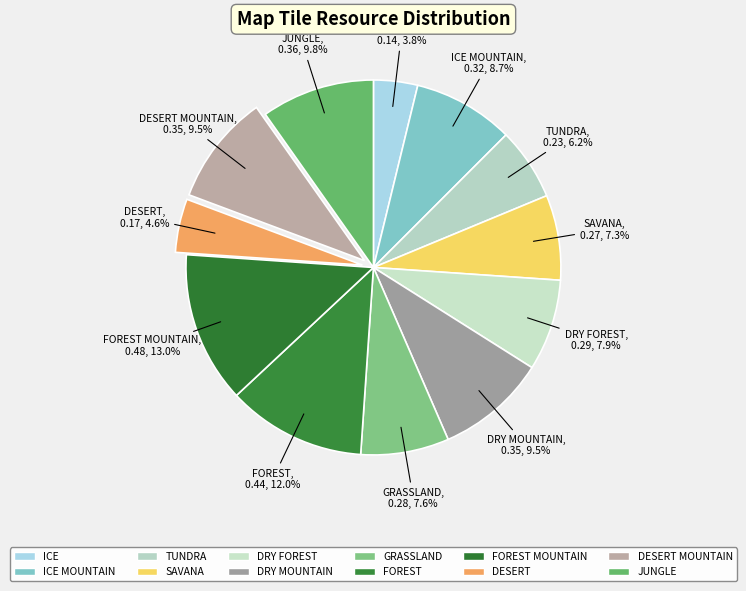

To the nearest percent, what percentage of the pie is ICE MOUNTAIN?

9%